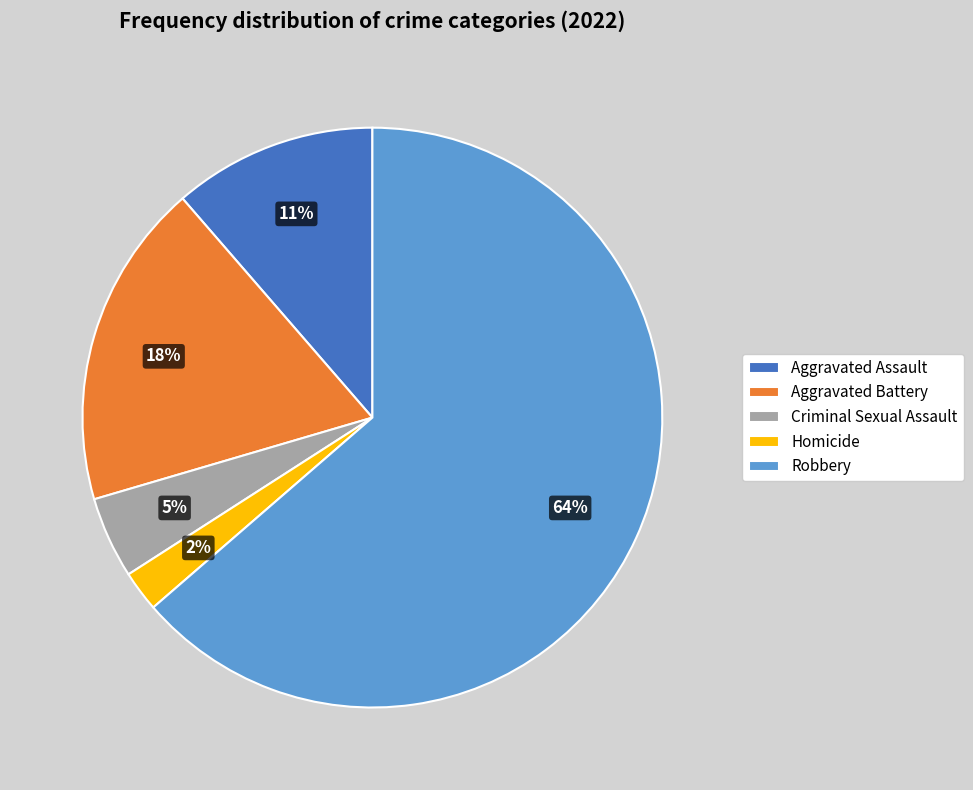

Is it true that Homicide is 8% of the pie?

False